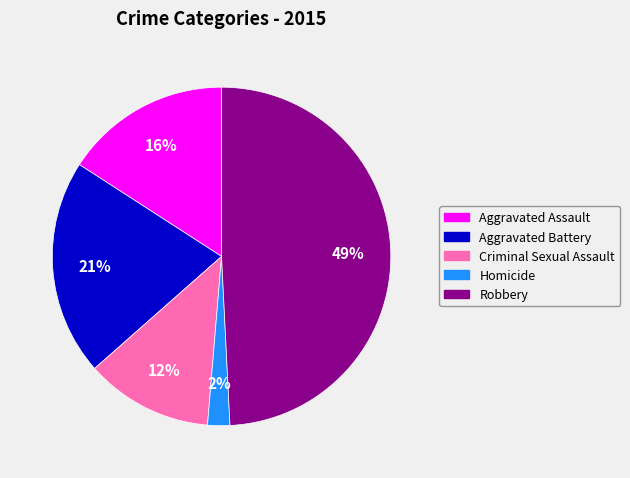

Is there any slice that represents more than half of the pie?

No